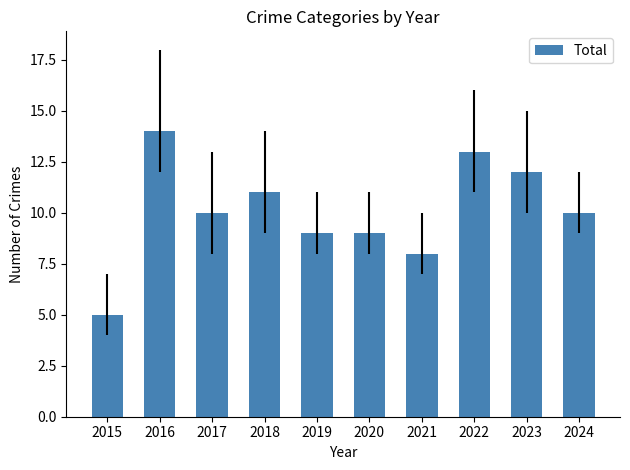

Where does the data first go above 10?

2016